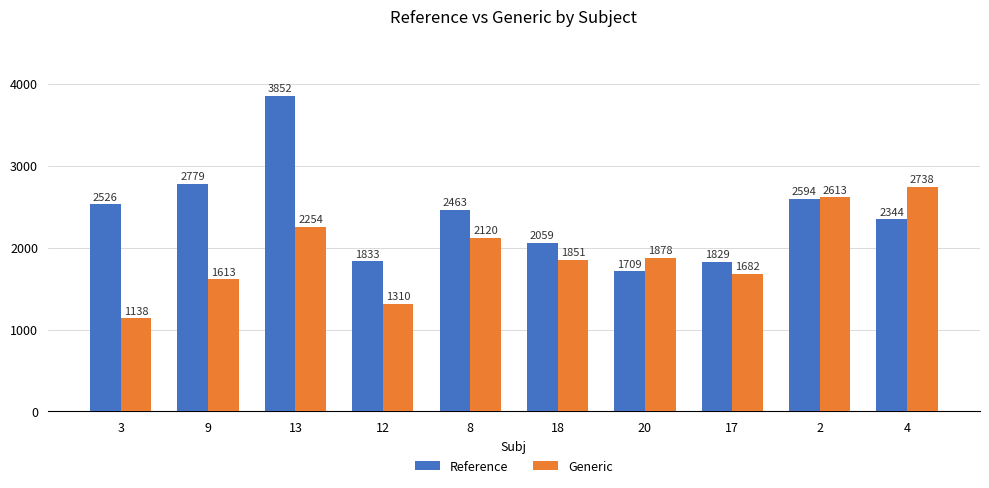

Is the value of Reference at 20 greater than the value of Generic at 20?

No